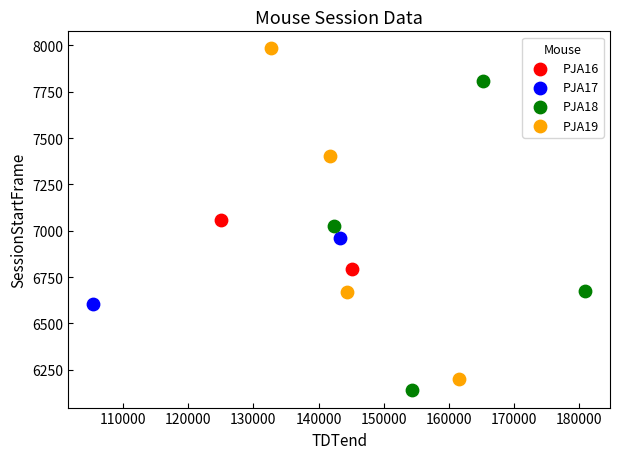

What are all the series names shown in the legend?

PJA16, PJA17, PJA18, PJA19